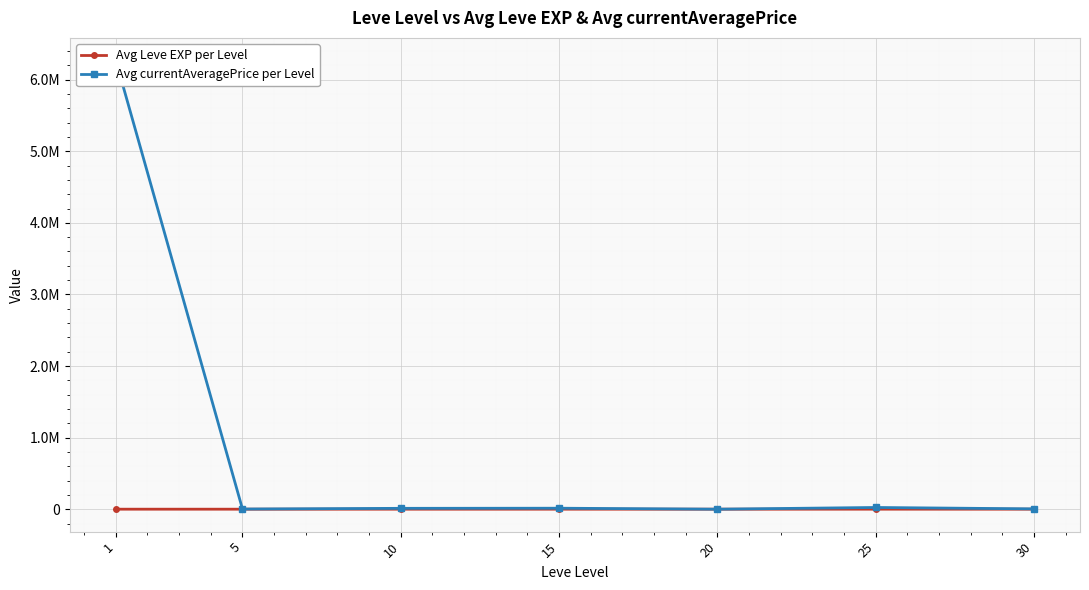

Rank the series by their average value, from highest to lowest.

Avg currentAveragePrice per Level, Avg Leve EXP per Level